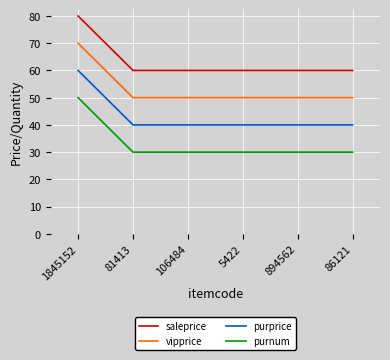

True or false: saleprice has a value of 88 at 106484.

False